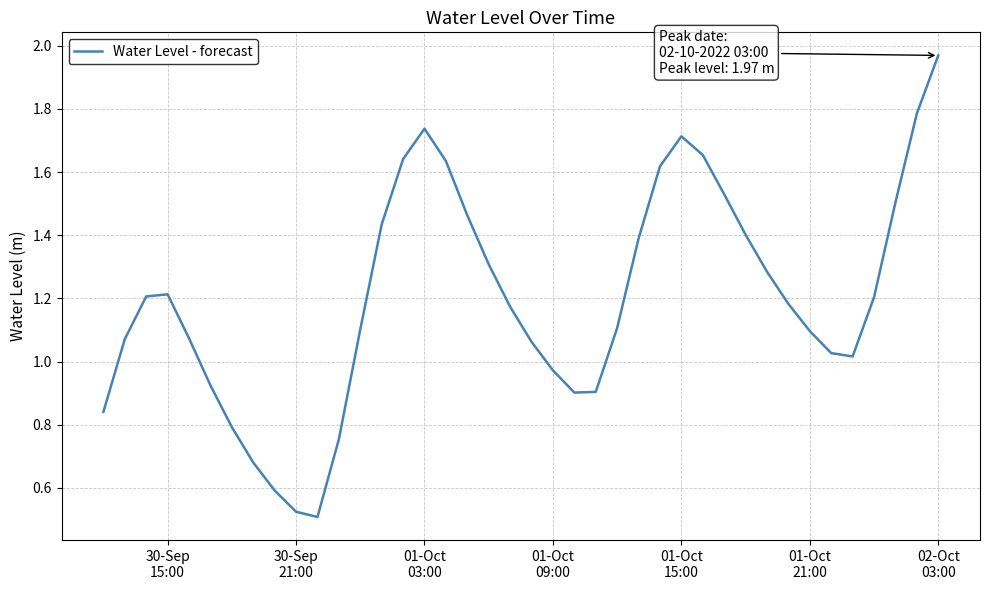

Reading right to left, list all the values displayed in this chart.

2.0	1.8	1.5	1.2	1.0	1.0	1.1	1.2	1.3	1.4	1.5	1.7	1.7	1.6	1.4	1.1	0.9	0.9	1.0	1.1	1.2	1.3	1.5	1.6	1.7	1.6	1.4	1.1	0.8	0.5	0.5	0.6	0.7	0.8	0.9	1.1	1.2	1.2	1.1	0.8